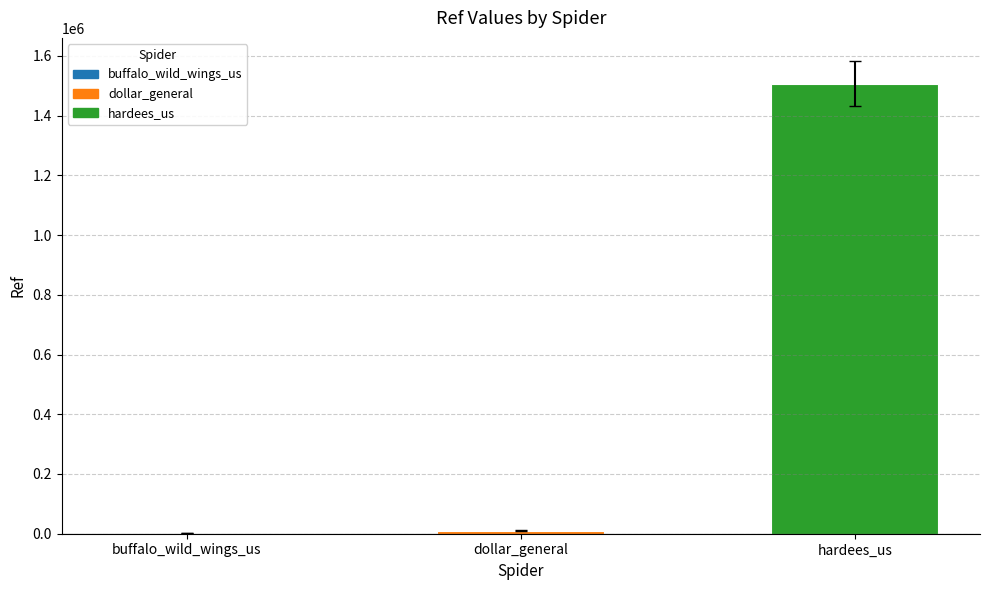

How many data points does each series have?

3